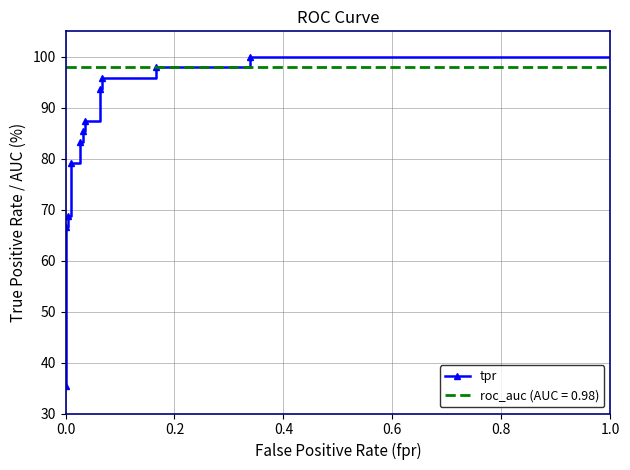

What is the minimum value shown in the chart?

35.4